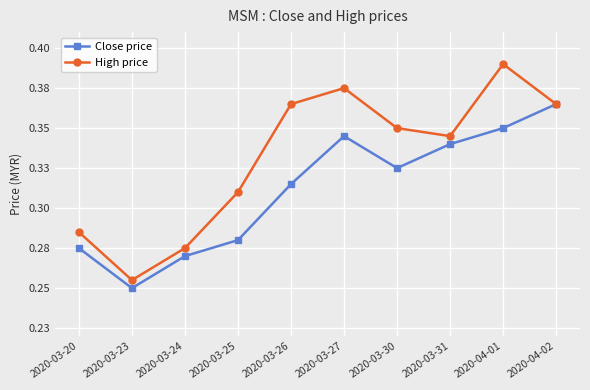

What are all the series names shown in the legend?

Close price, High price